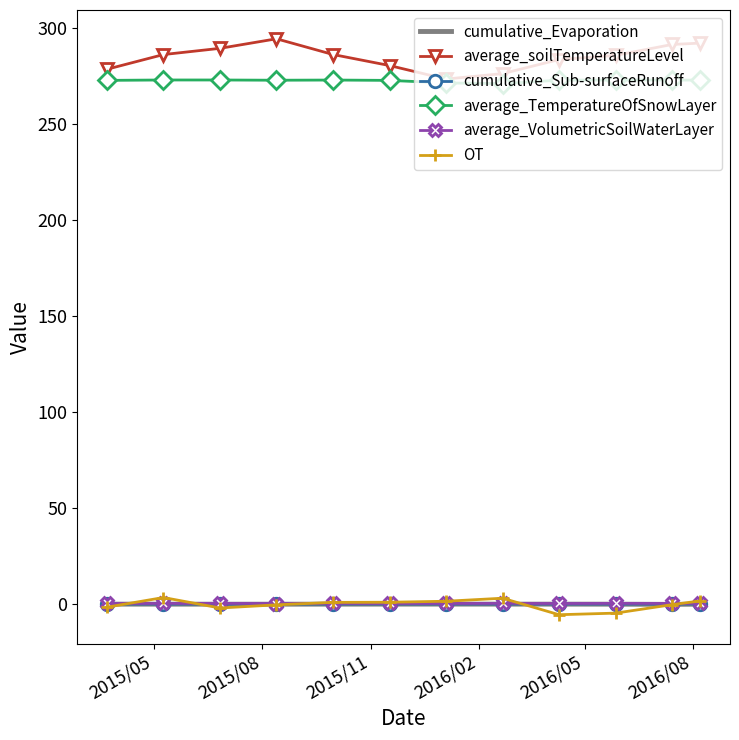

What is the minimum value for OT?

-5.5